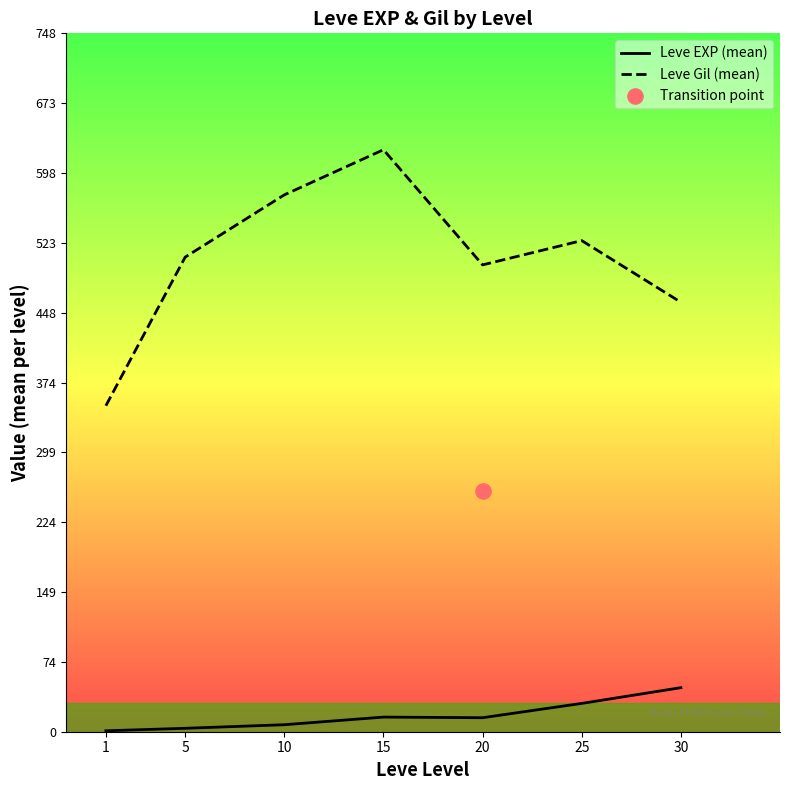

Which series has the largest total across all categories?

Leve Gil (mean)